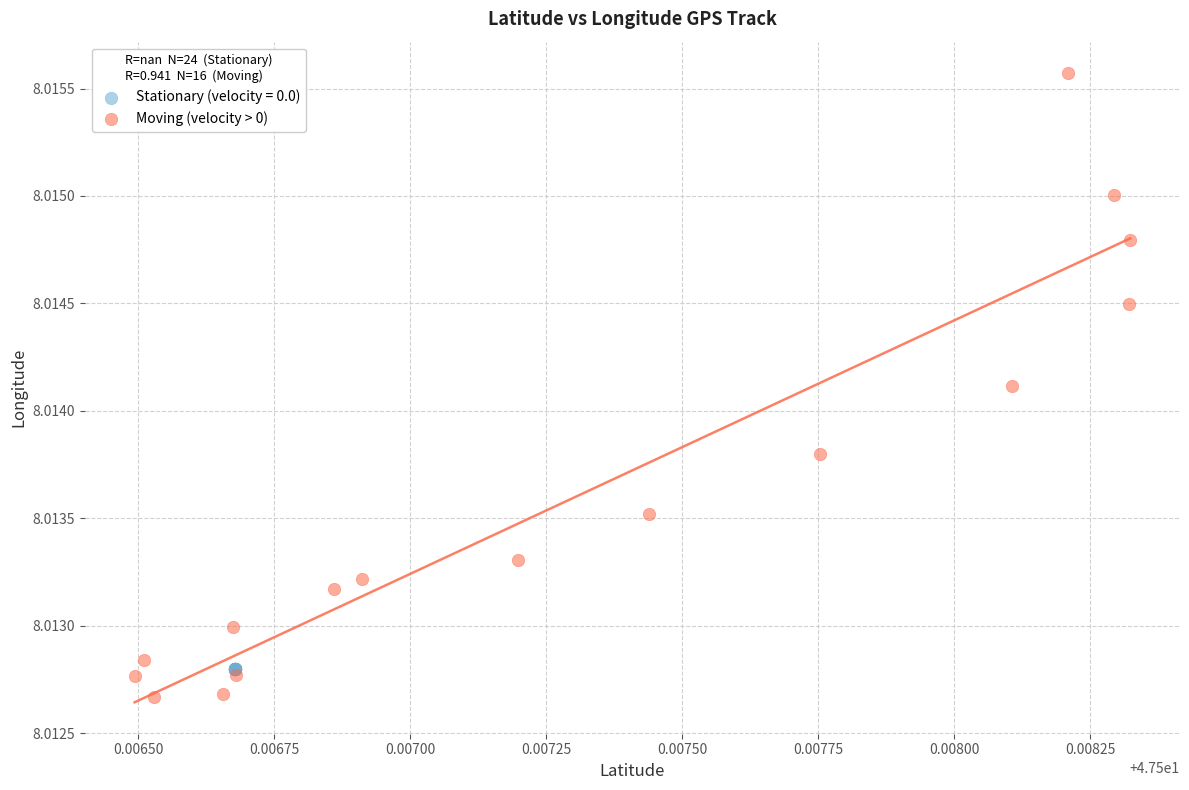

Which series contains the highest Y value?

Moving (velocity > 0)